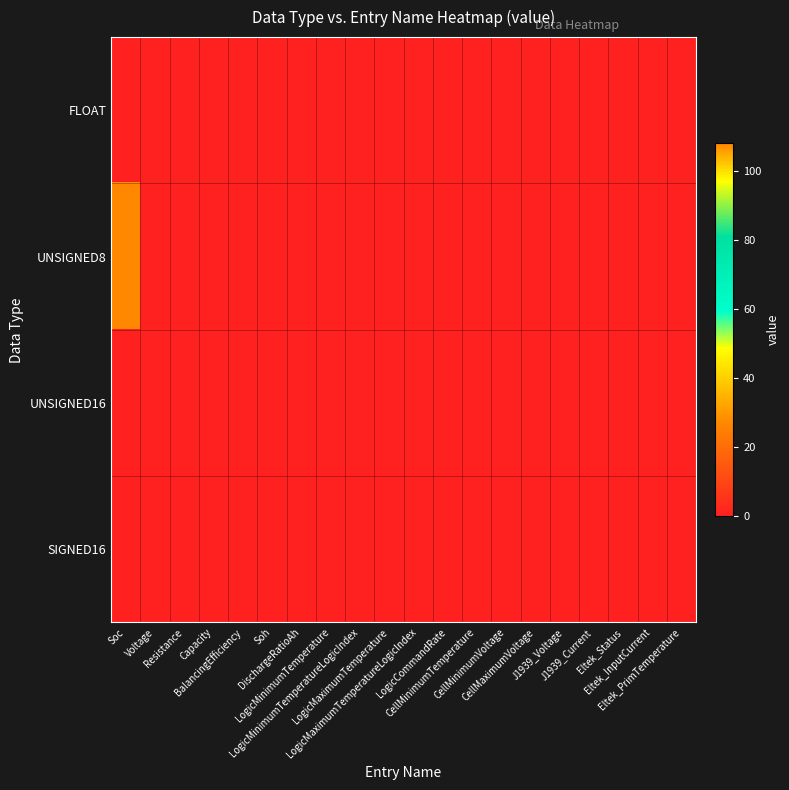

Reading right to left, what are all the values shown in this chart?

FLOAT: Eltek_PrimTemperature=0	Eltek_InputCurrent=0	Eltek_Status=0	J1939_Current=0	J1939_Voltage=0	CellMaximumVoltage=0	CellMinimumVoltage=0	CellMinimumTemperature=0	LogicCommandRate=0	LogicMaximumTemperatureLogicIndex=0	LogicMaximumTemperature=0	LogicMinimumTemperatureLogicIndex=0	LogicMinimumTemperature=0	DischargeRatioAh=0	Soh=0	BalancingEfficiency=0	Capacity=0	Resistance=0	Voltage=0	Soc=0
UNSIGNED8: Eltek_PrimTemperature=0	Eltek_InputCurrent=0	Eltek_Status=0	J1939_Current=0	J1939_Voltage=0	CellMaximumVoltage=0	CellMinimumVoltage=0	CellMinimumTemperature=0	LogicCommandRate=0	LogicMaximumTemperatureLogicIndex=0	LogicMaximumTemperature=0	LogicMinimumTemperatureLogicIndex=0	LogicMinimumTemperature=0	DischargeRatioAh=0	Soh=0	BalancingEfficiency=0	Capacity=0	Resistance=0	Voltage=0	Soc=108
UNSIGNED16: Eltek_PrimTemperature=0	Eltek_InputCurrent=0	Eltek_Status=0	J1939_Current=0	J1939_Voltage=0	CellMaximumVoltage=0	CellMinimumVoltage=0	CellMinimumTemperature=0	LogicCommandRate=0	LogicMaximumTemperatureLogicIndex=0	LogicMaximumTemperature=0	LogicMinimumTemperatureLogicIndex=0	LogicMinimumTemperature=0	DischargeRatioAh=0	Soh=0	BalancingEfficiency=0	Capacity=0	Resistance=0	Voltage=0	Soc=0
SIGNED16: Eltek_PrimTemperature=0	Eltek_InputCurrent=0	Eltek_Status=0	J1939_Current=0	J1939_Voltage=0	CellMaximumVoltage=0	CellMinimumVoltage=0	CellMinimumTemperature=0	LogicCommandRate=0	LogicMaximumTemperatureLogicIndex=0	LogicMaximumTemperature=0	LogicMinimumTemperatureLogicIndex=0	LogicMinimumTemperature=0	DischargeRatioAh=0	Soh=0	BalancingEfficiency=0	Capacity=0	Resistance=0	Voltage=0	Soc=0